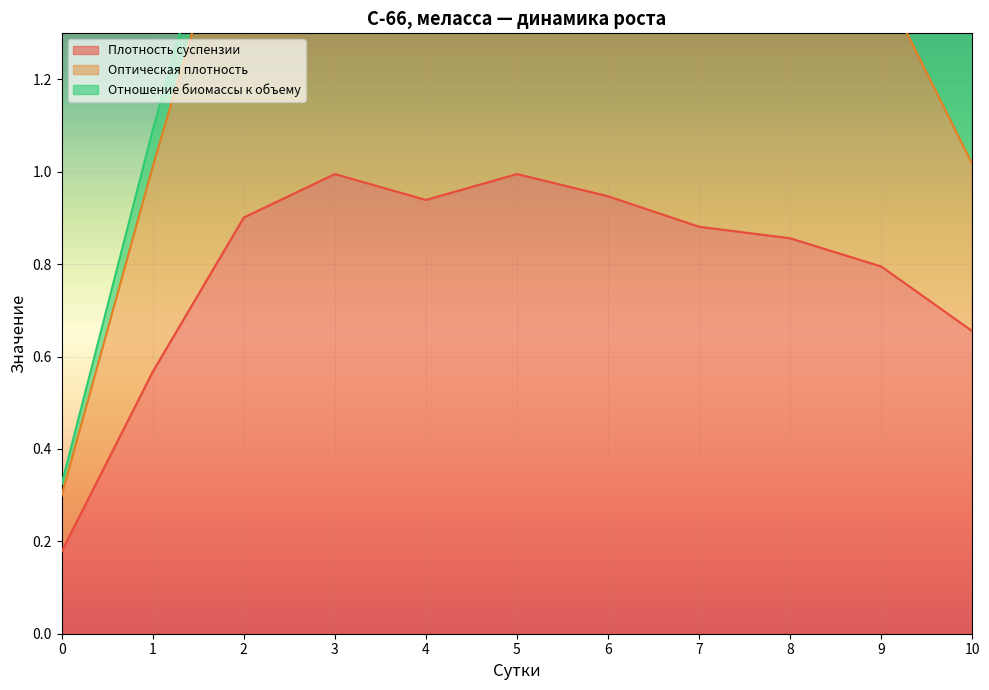

True or false: Плотность суспензии and Оптическая плотность cross at least once.

False